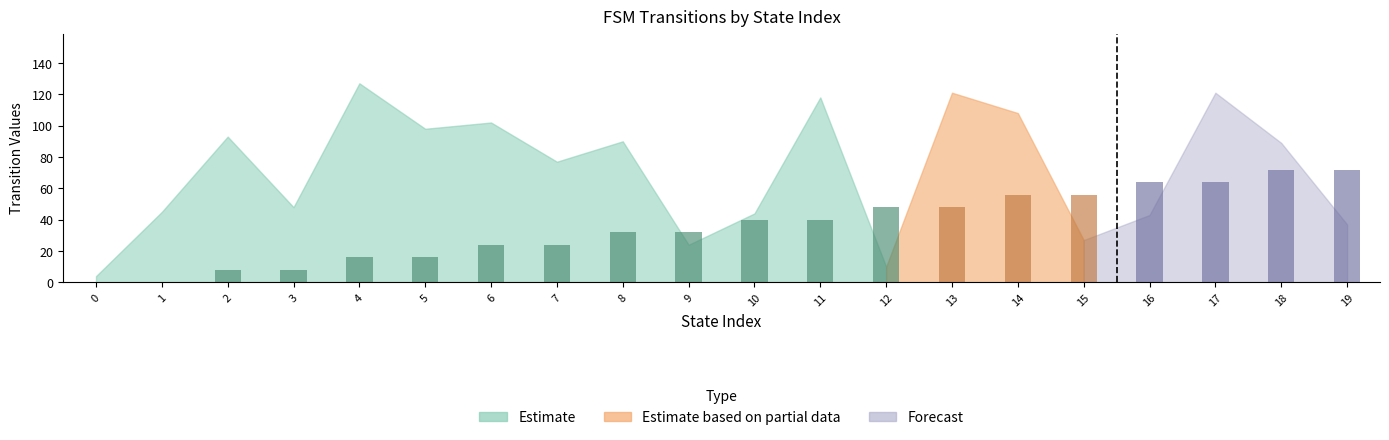

Reading left to right, what are all the values shown in this chart?

0=0	1=0	2=8	3=8	4=16	5=16	6=24	7=24	8=32	9=32	10=40	11=40	12=48	13=48	14=56	15=56	16=64	17=64	18=72	19=72